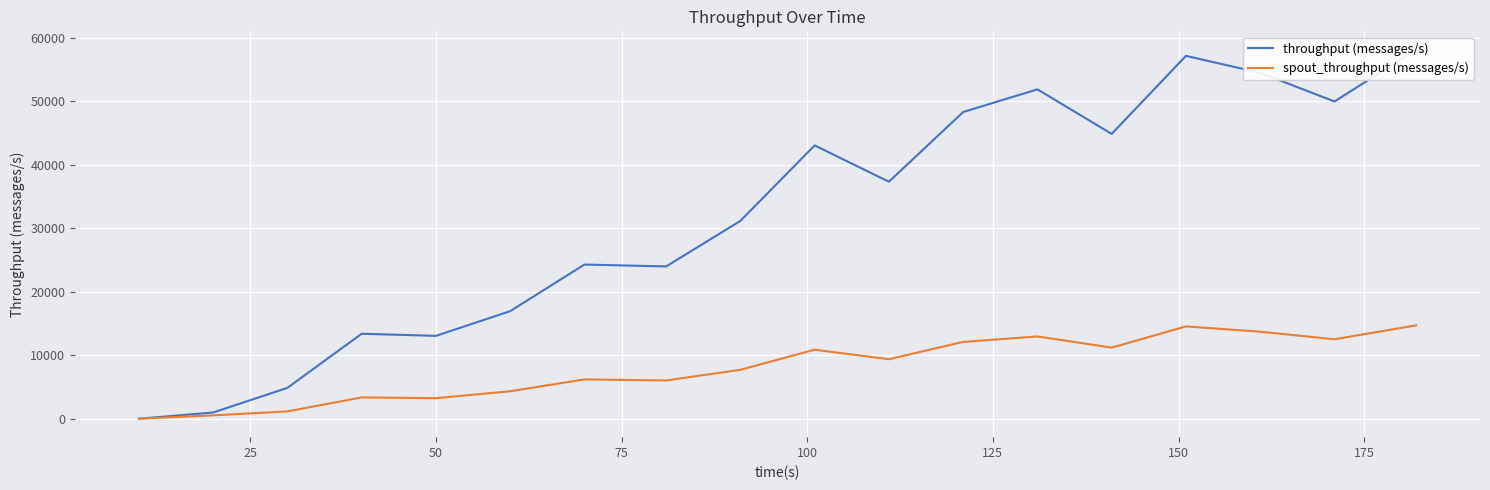

What is the difference between the maximum and minimum values in the spout_throughput (messages/s) series?

14709